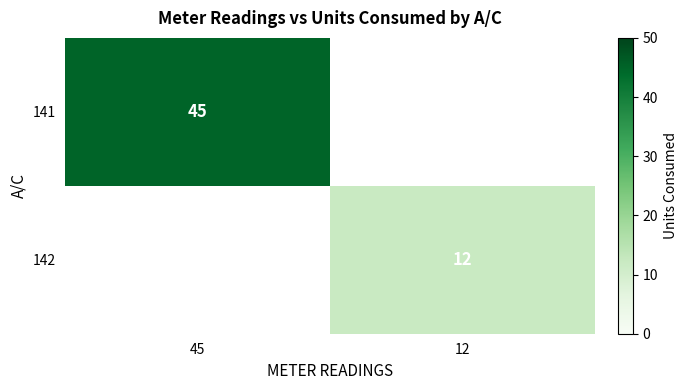

Is the value of 141 at 45 greater than the value of 142 at 12?

Yes